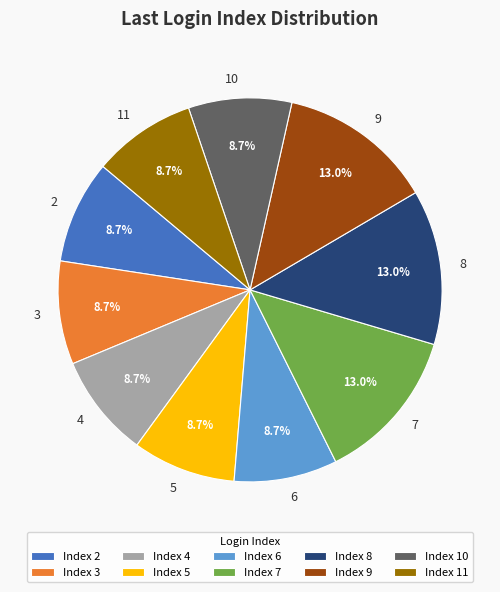

Count the number of slices in the pie.

10